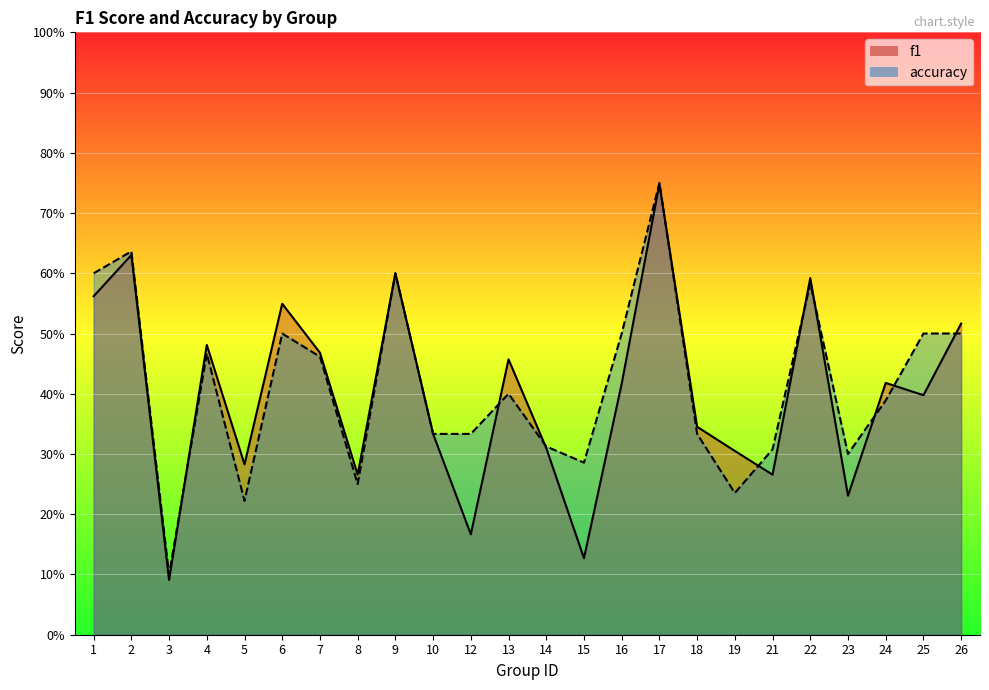

What is the lowest value of the f1 series?

0.1